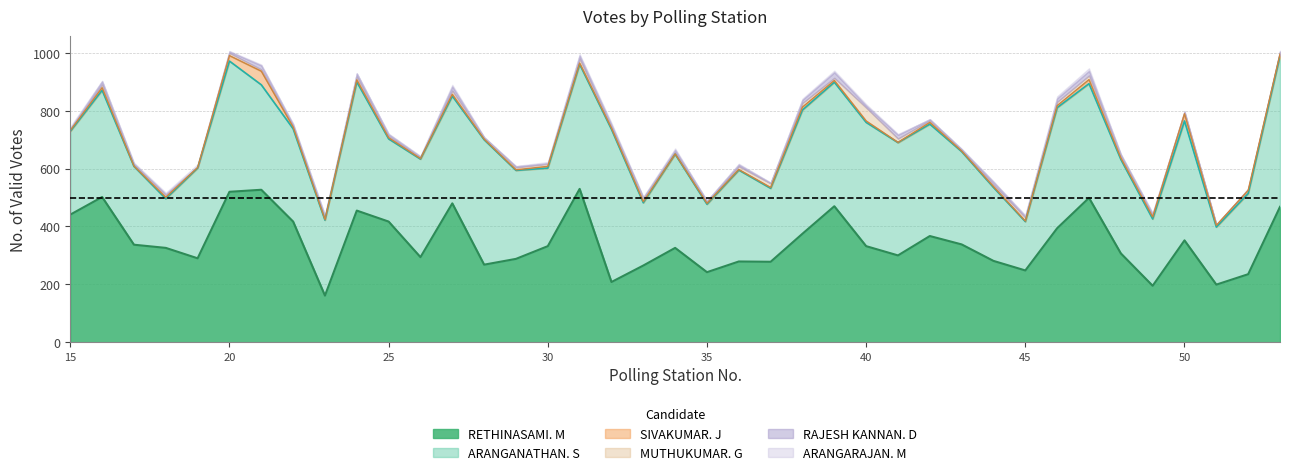

Which series changed the most between 28 and 42?

RETHINASAMI. M